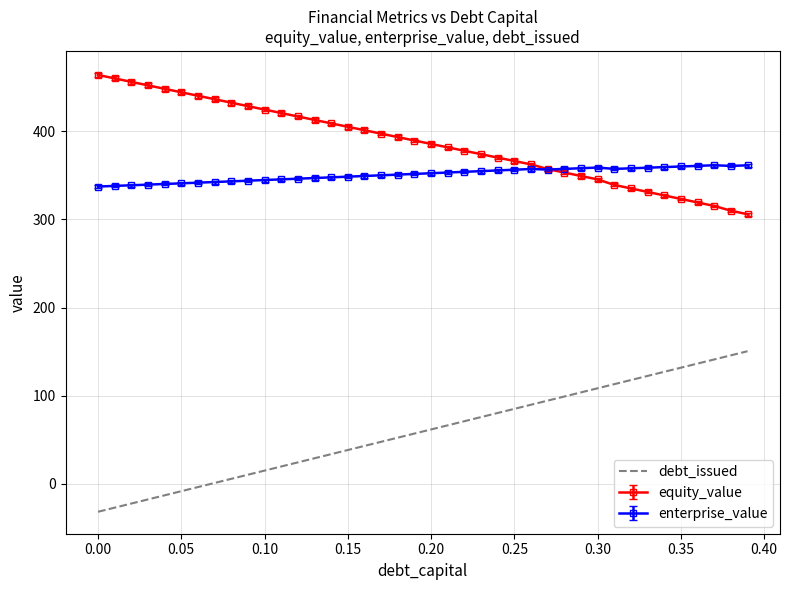

True or false: equity_value and debt_issued cross at least once.

False